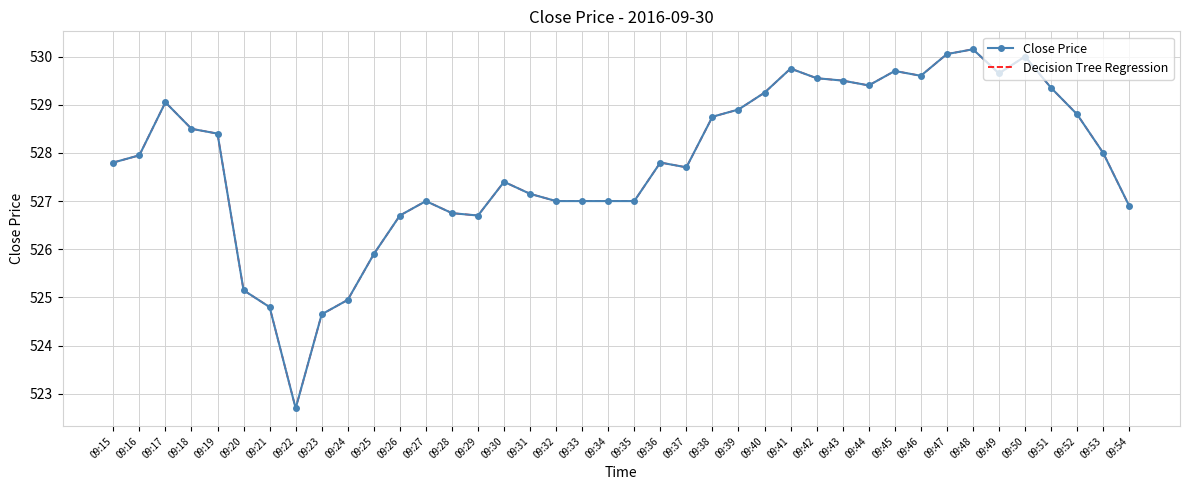

Is it true that Decision Tree Regression equals 905.4 at 09:41?

False